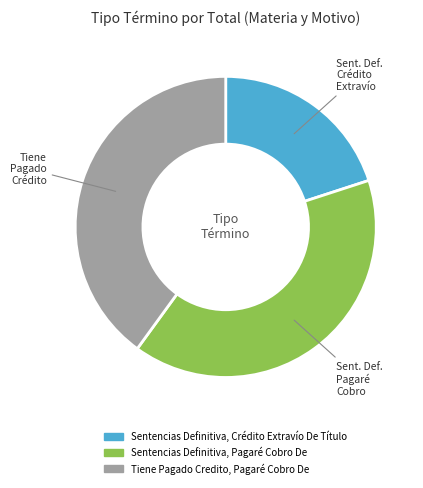

Between Tiene Pagado Credito, Pagaré Cobro De and Sentencias Definitiva, Crédito Extravío De Título, which is larger?

Tiene Pagado Credito, Pagaré Cobro De